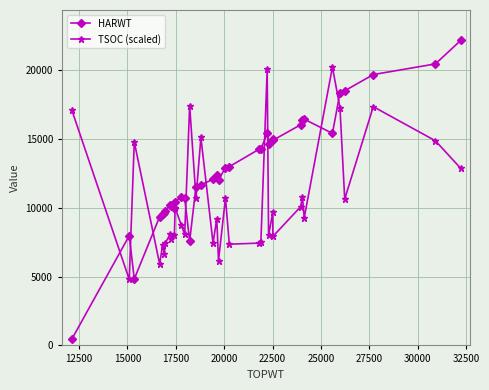

What is the highest value of the HARWT series?

22171